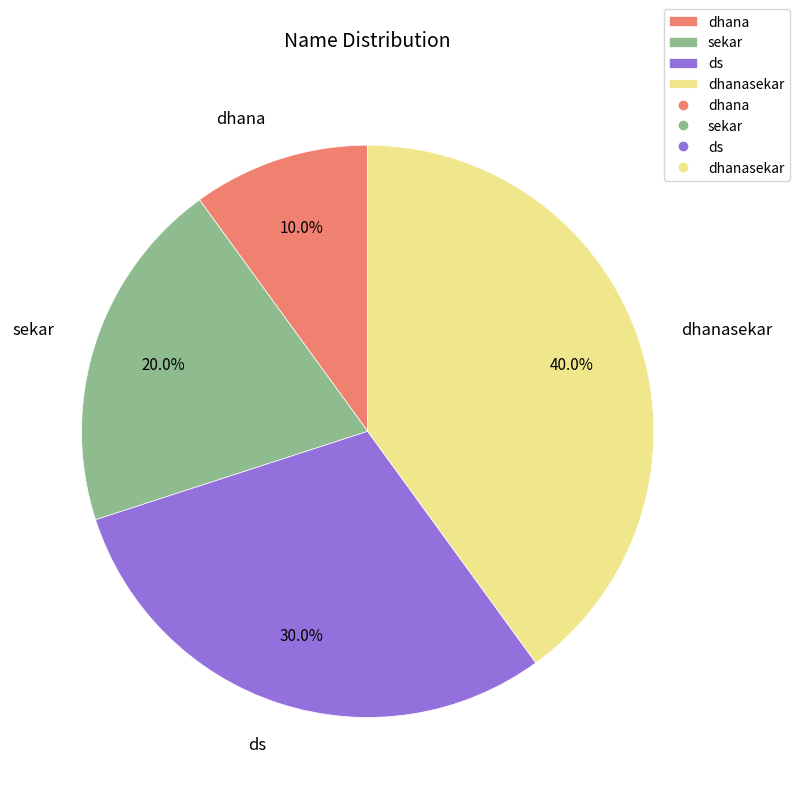

Does dhana account for over 50% of the chart?

No